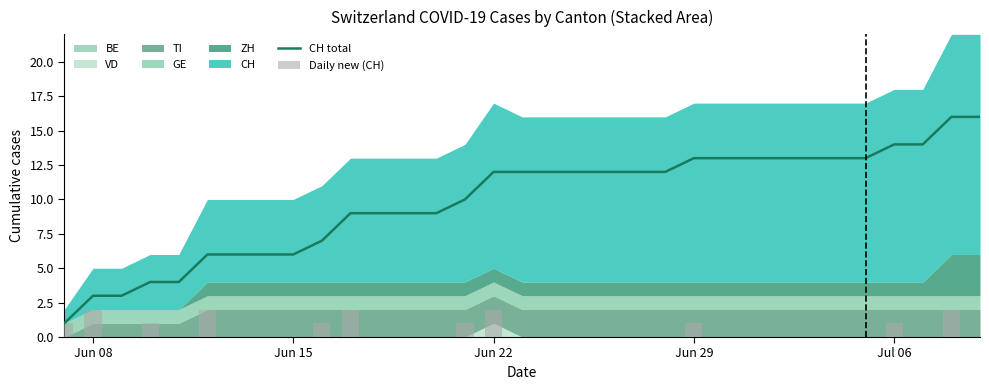

How many values in the CH total series are below 12?

15